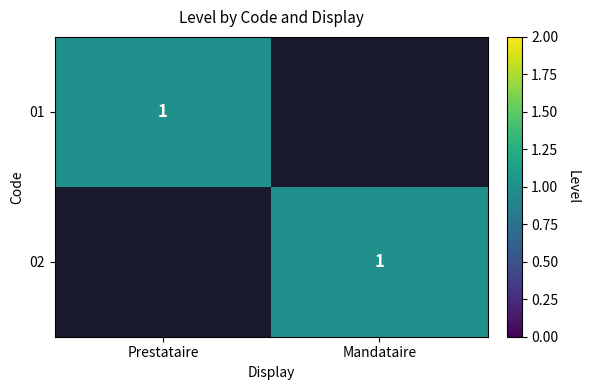

The 02 series shows 1 at Mandataire. True or false?

True